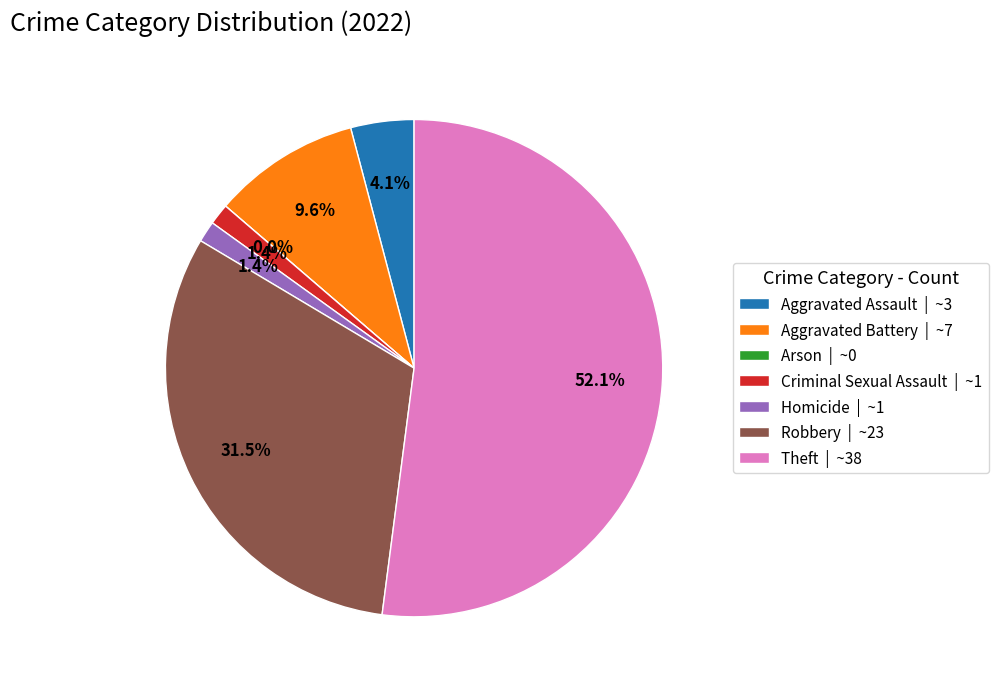

Do Arson and Aggravated Assault together represent more than half of the pie?

No